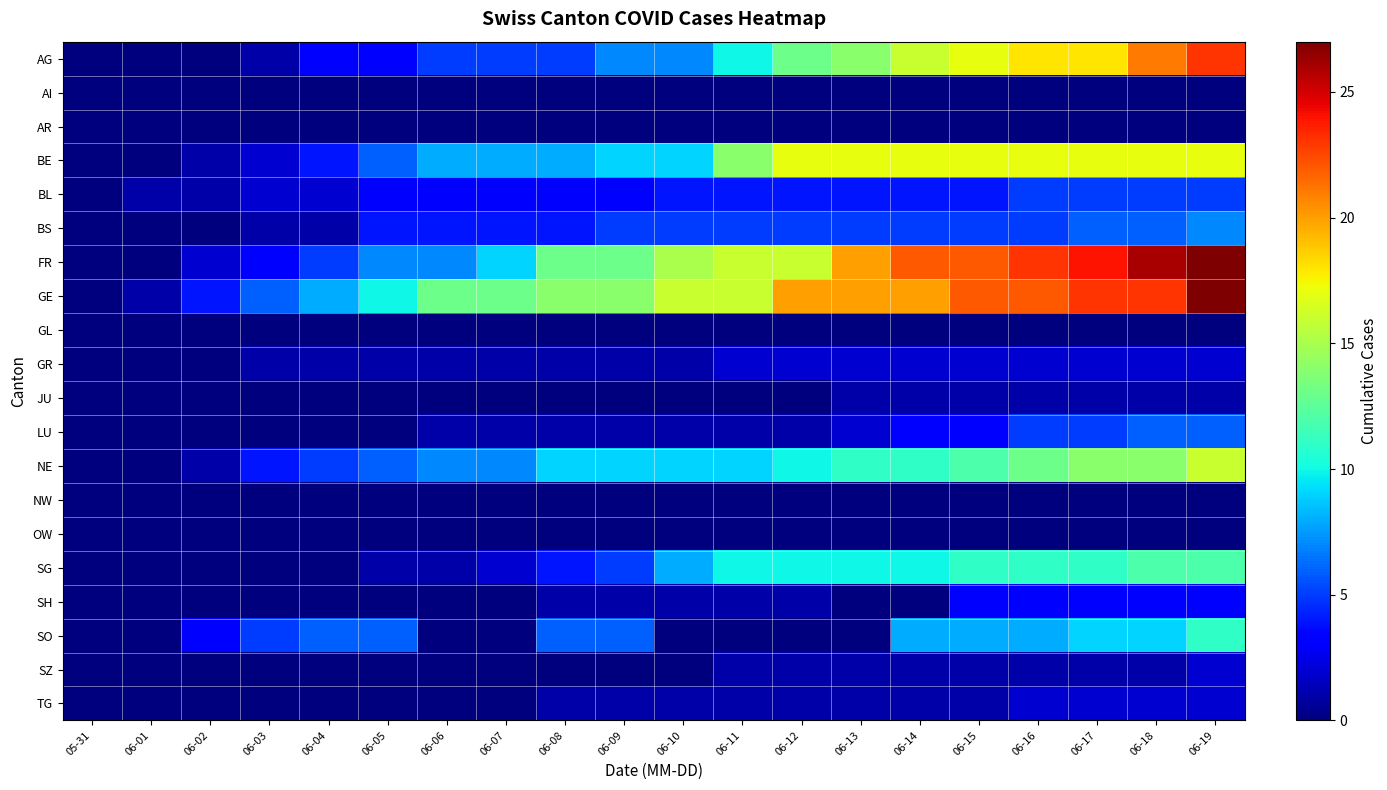

Which series has the largest range (max minus min)?

FR